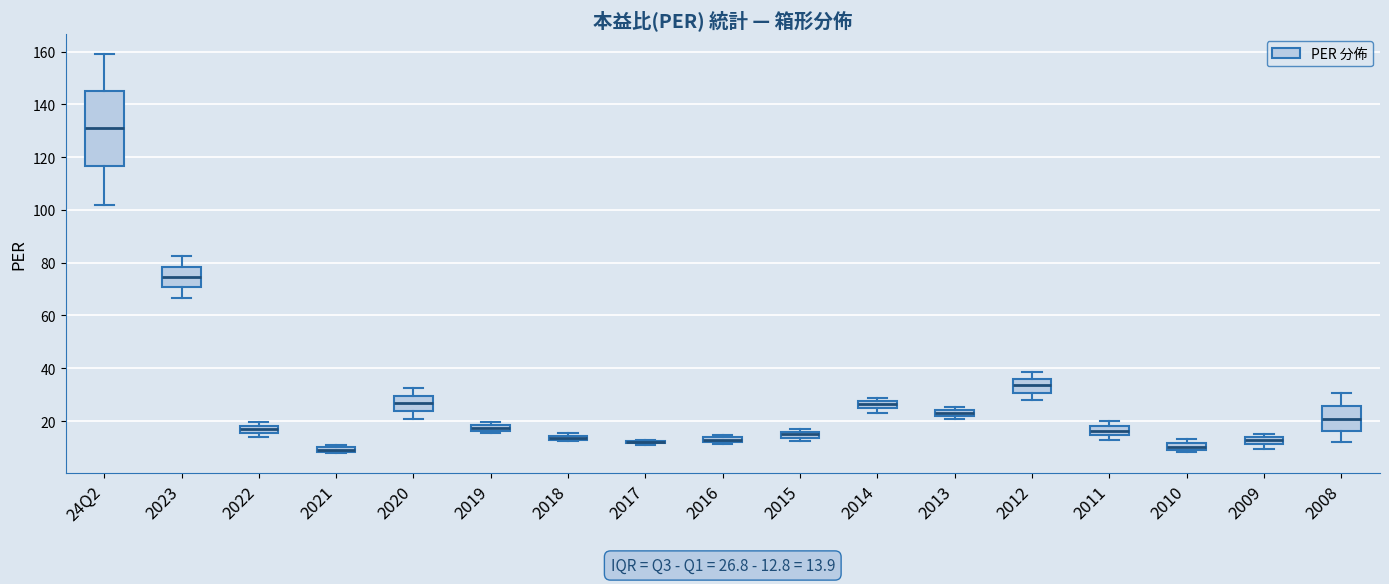

Which box is the tallest, from its lower edge to its upper edge?

24Q2